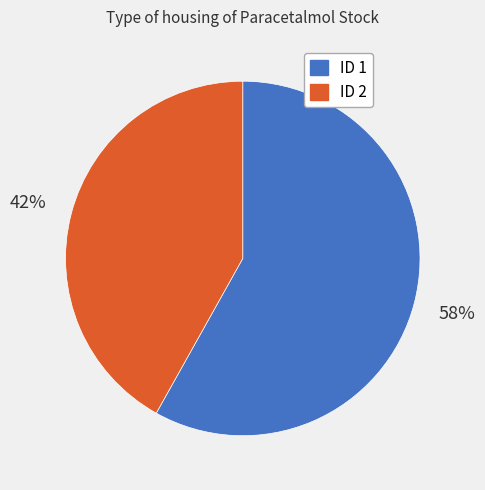

Is there any slice that represents more than half of the pie?

Yes